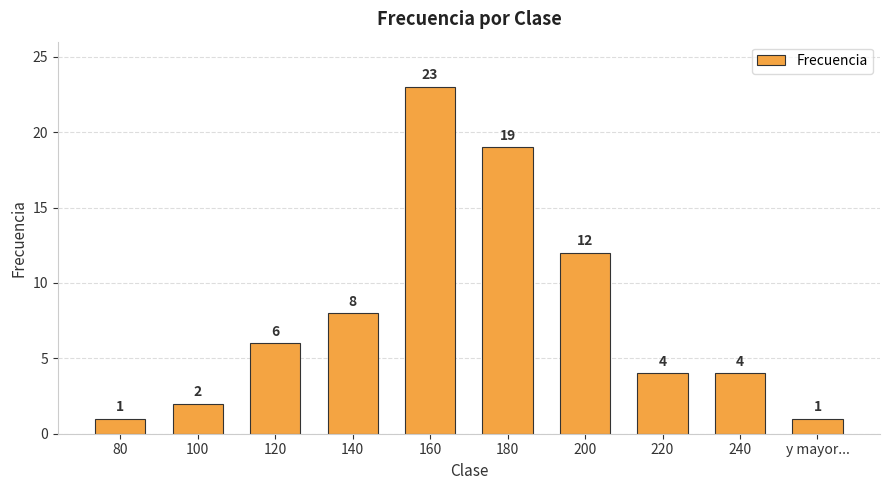

What position from the right is 100?

9